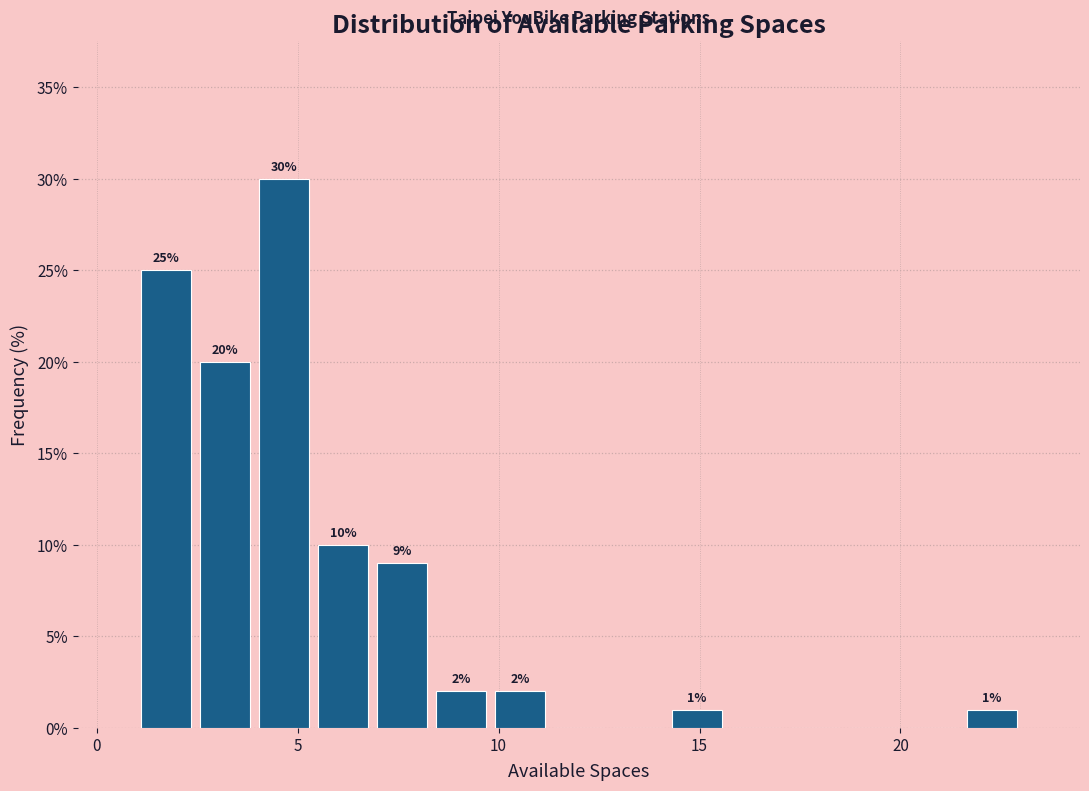

Around what value on the x-axis is the tallest bar? Give the approximate position of its centre, as read against the axis.

4.5